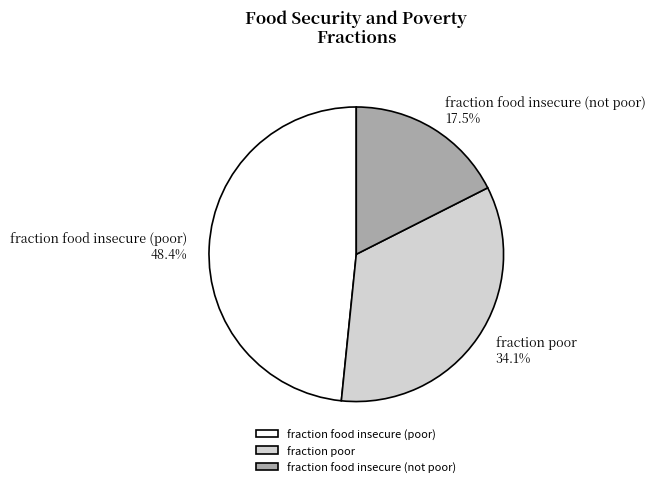

Which has a higher value, fraction food insecure (not poor) or fraction poor?

fraction poor